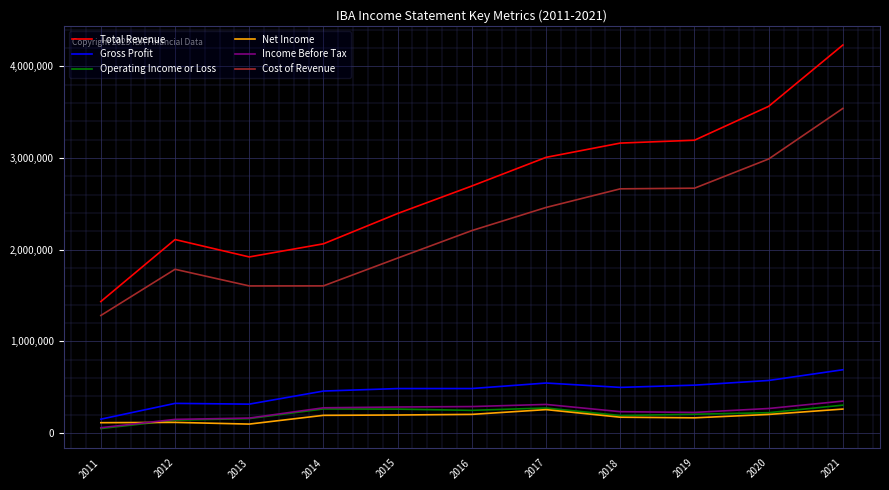

The value of Cost of Revenue at 2019 is 2670200. True or false?

True